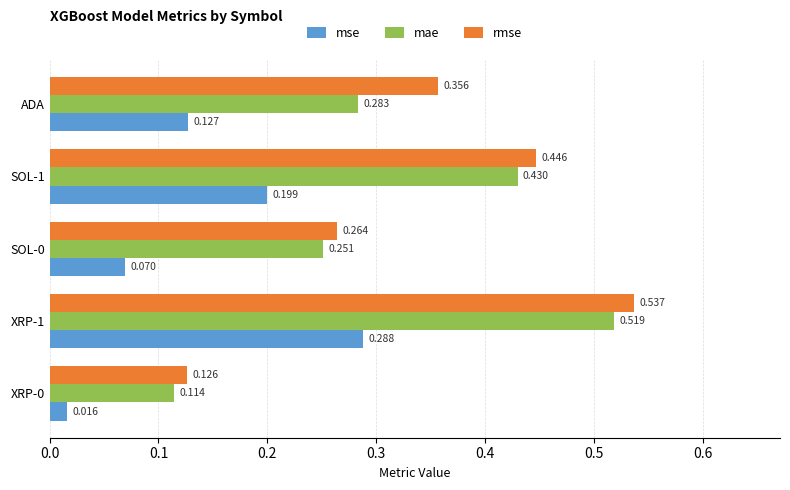

Which series has the largest total across all categories?

rmse